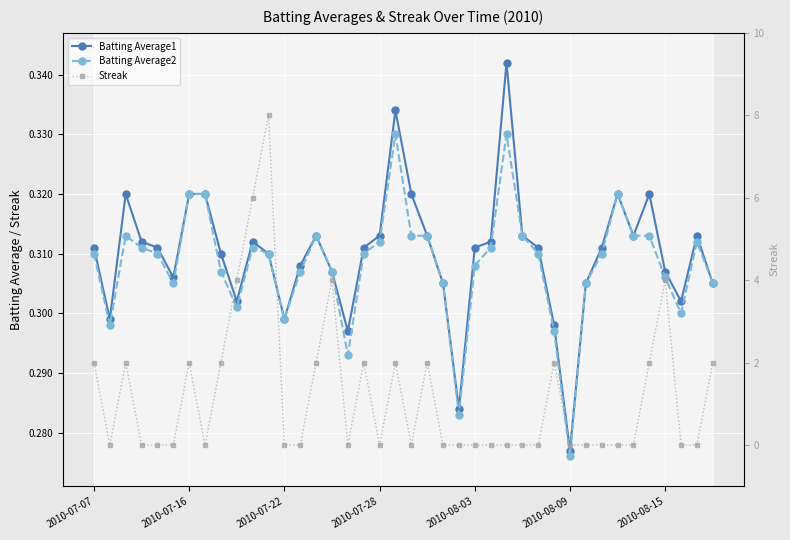

What are all the series names shown in the legend?

Batting Average1, Batting Average2, Streak